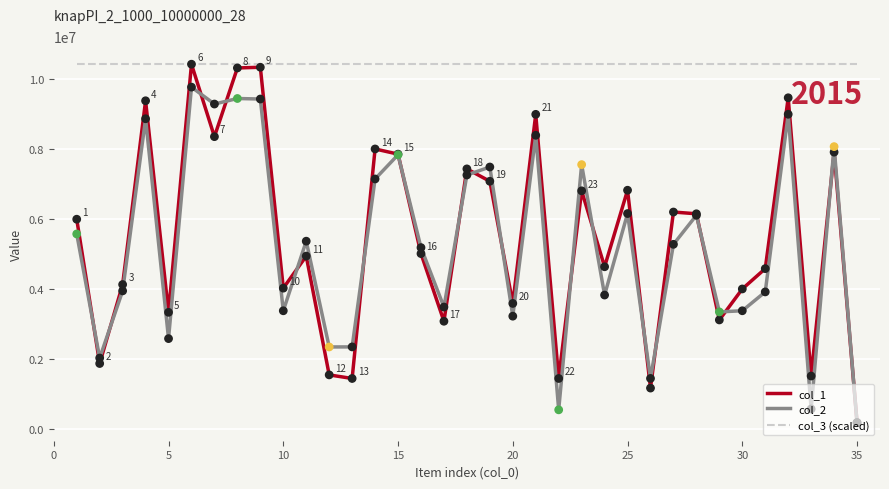

What is the greatest value displayed?

10422641